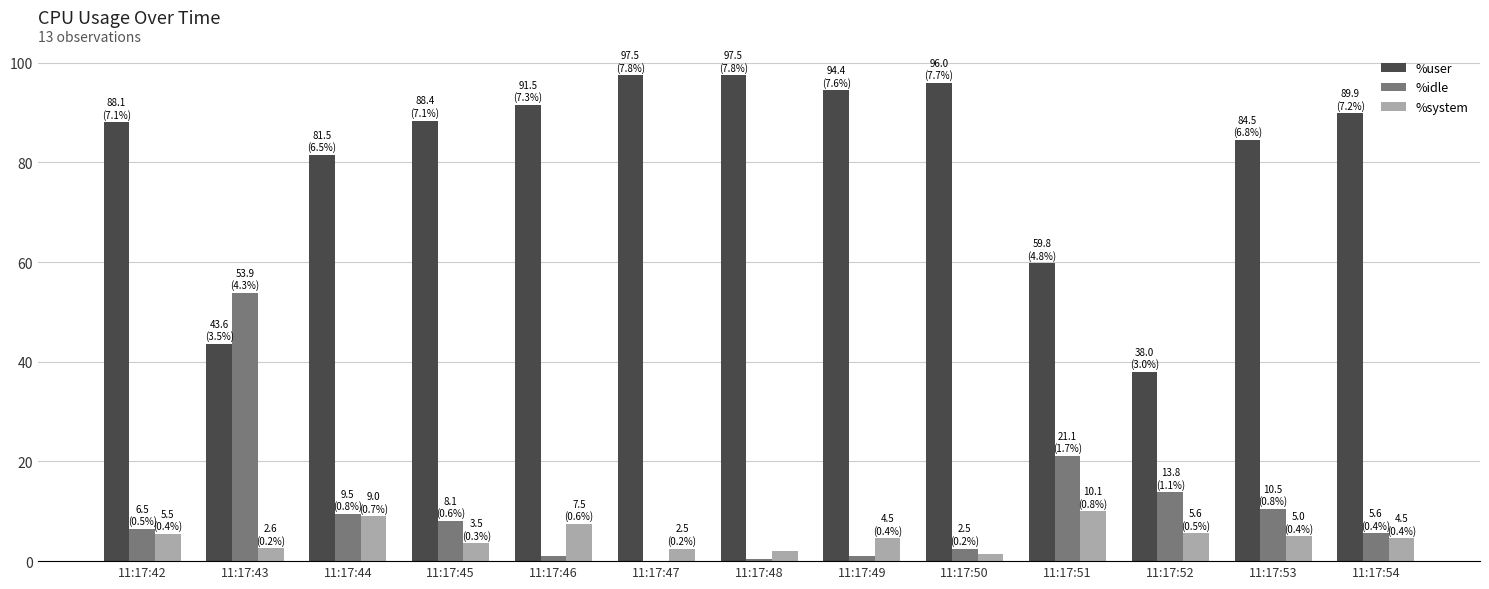

What is the highest value of the %user series?

97.5